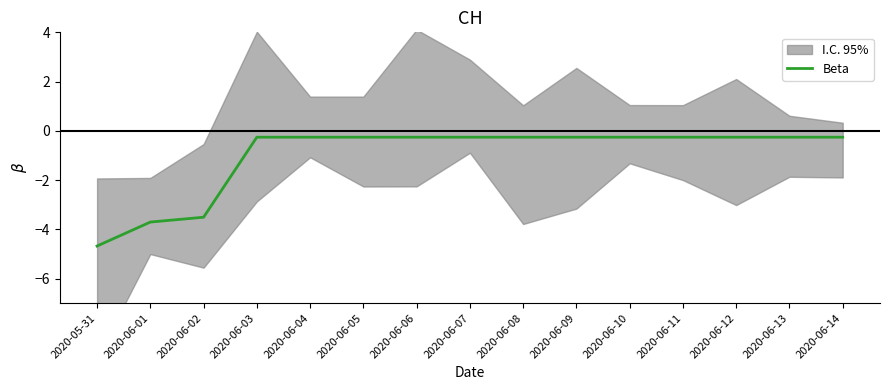

What is the smallest value displayed?

-4.7